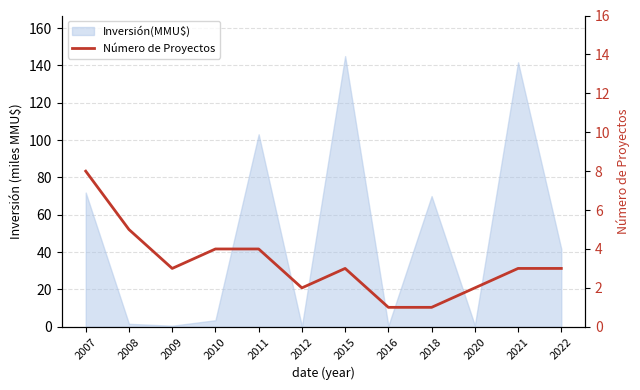

The chart shows a value of 4 at 2010. True or false?

True